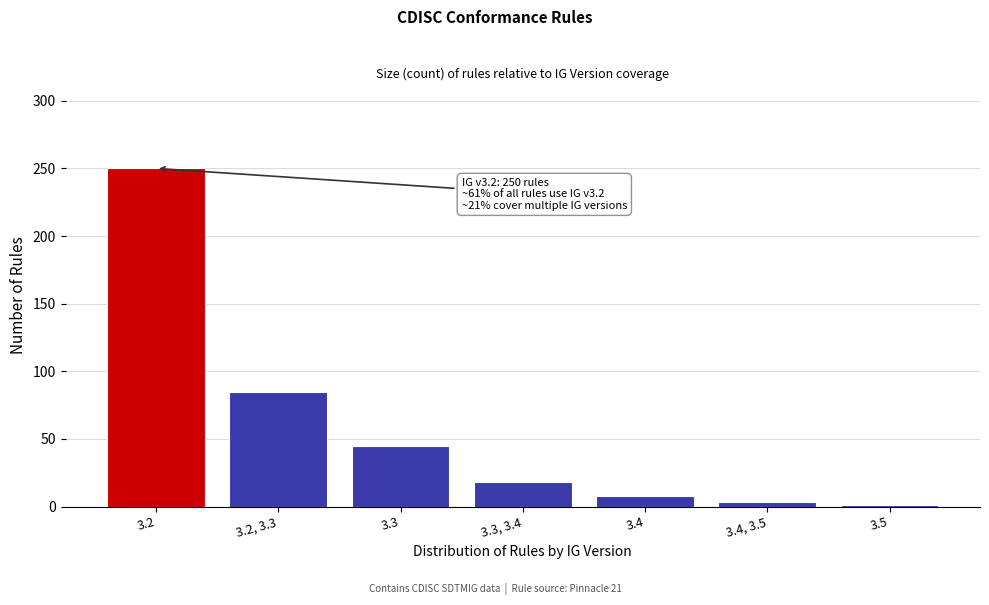

Reading left to right, transcribe all the data shown in this chart.

250	85	45	18	8	3	1